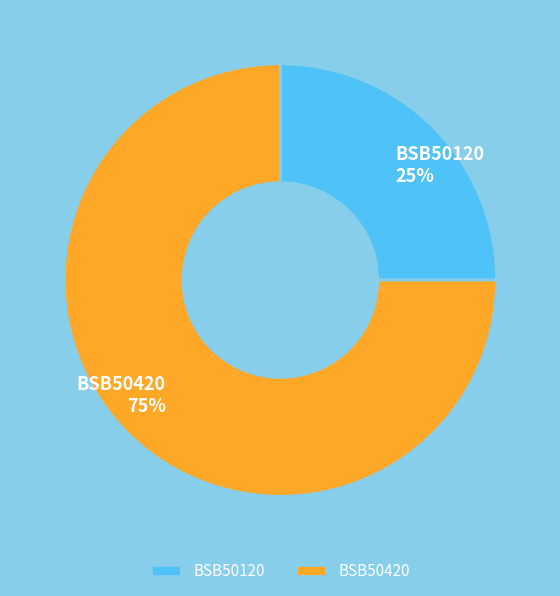

Which slice is the smallest?

BSB50120